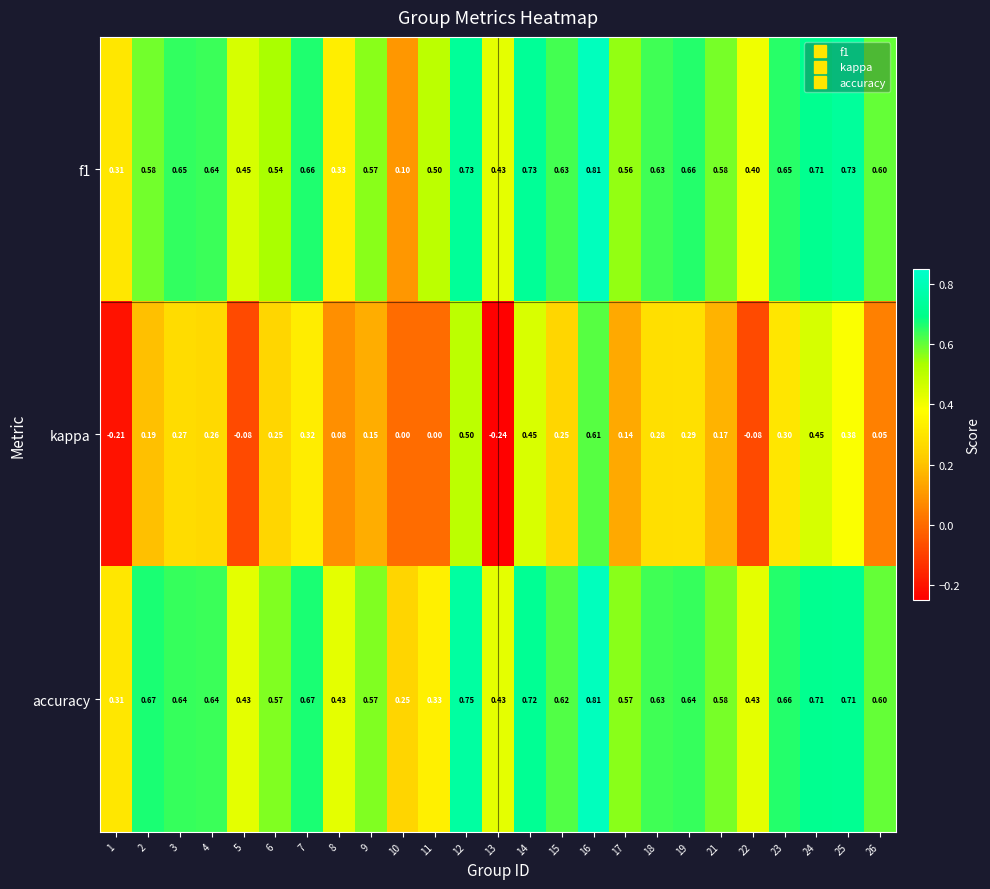

Which series has the widest spread of values?

kappa